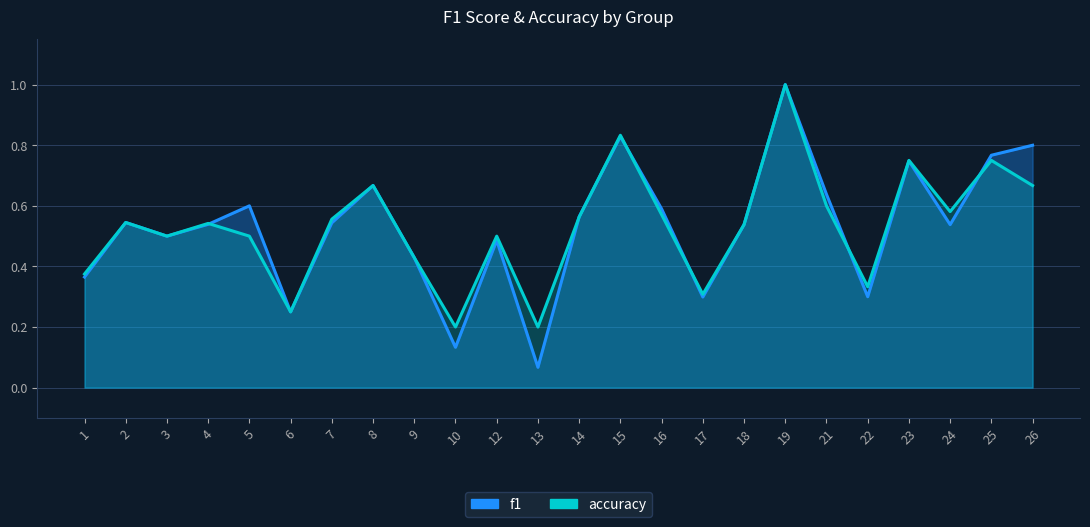

Reading left to right, transcribe all the data shown in this chart.

f1: 0.4	0.5	0.5	0.5	0.6	0.2	0.5	0.7	0.4	0.1	0.5	0.1	0.6	0.8	0.6	0.3	0.5	1.0	0.6	0.3	0.7	0.5	0.8	0.8
accuracy: 0.4	0.5	0.5	0.5	0.5	0.2	0.6	0.7	0.4	0.2	0.5	0.2	0.6	0.8	0.6	0.3	0.5	1.0	0.6	0.3	0.8	0.6	0.8	0.7